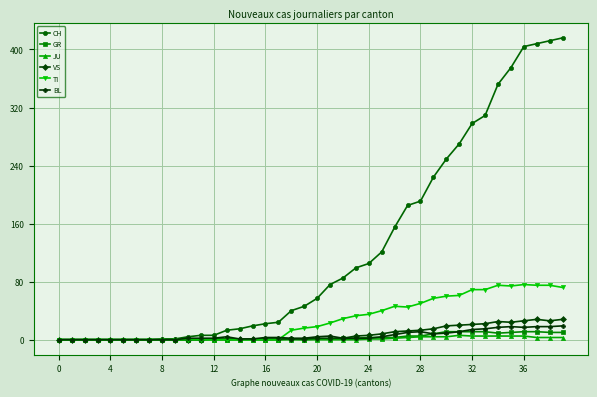

What is the sum of all TI values?

1111